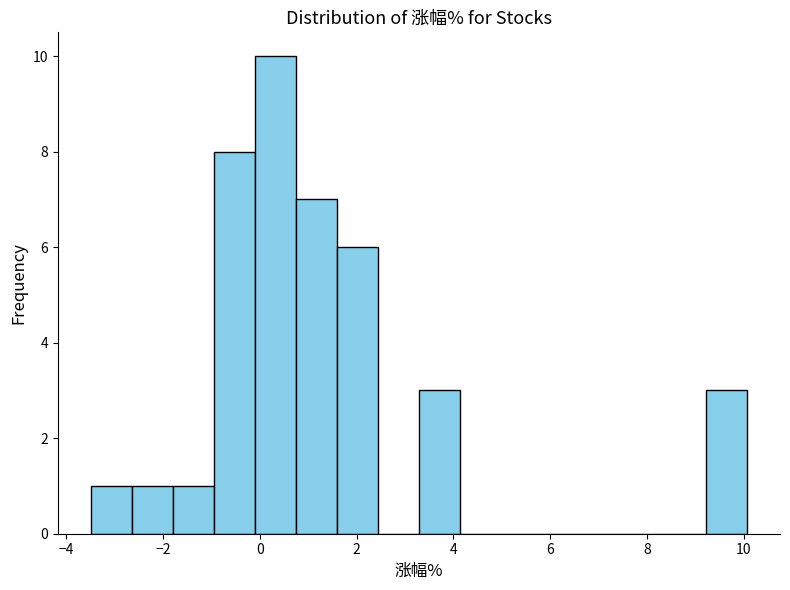

Reading left to right, transcribe this chart: for each bar, give the range it covers on the x-axis and its height. Neither the bar edges nor the heights are printed on the chart, so give them approximately, as read against the axes.

-3.4 to -2.6: 1
-2.6 to -1.8: 1
-1.8 to -1.0: 1
-1.0 to -0.2: 8
-0.2 to 0.8: 10
0.8 to 1.6: 7
1.6 to 2.4: 6
2.4 to 3.2: 0
3.2 to 4.2: 3
4.2 to 5.0: 0
5.0 to 5.8: 0
5.8 to 6.6: 0
6.6 to 7.6: 0
7.6 to 8.4: 0
8.4 to 9.2: 0
9.2 to 10.0: 3